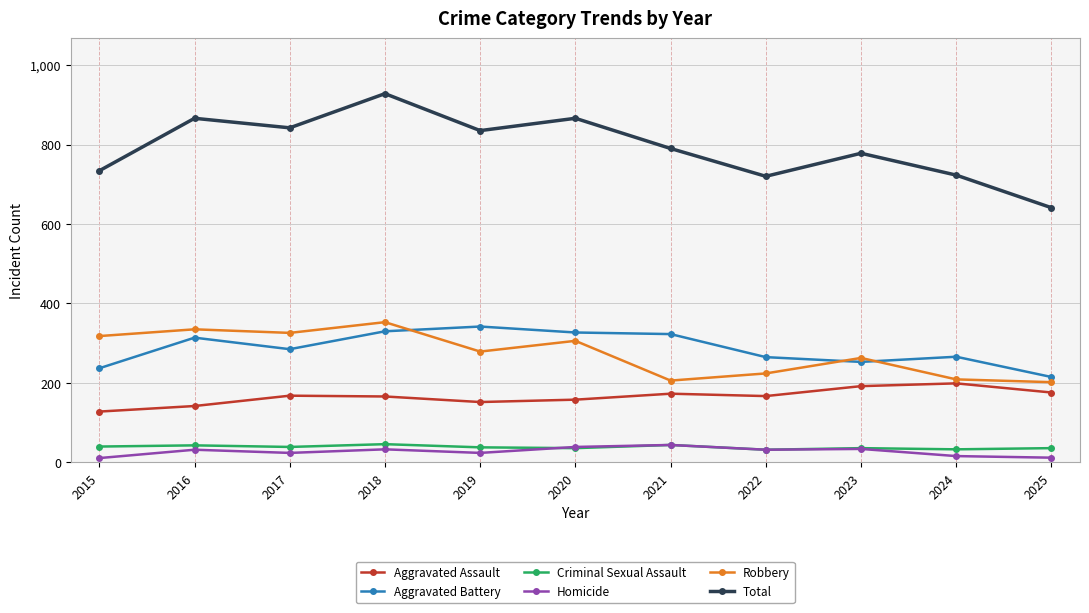

Between 2017 and 2018, which series saw the biggest shift?

Total